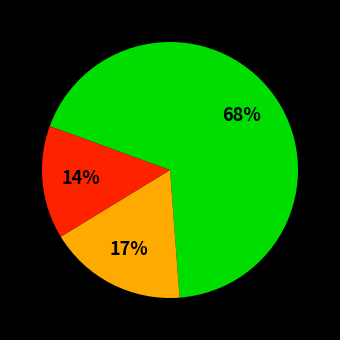

Is there a majority slice in this chart?

Yes